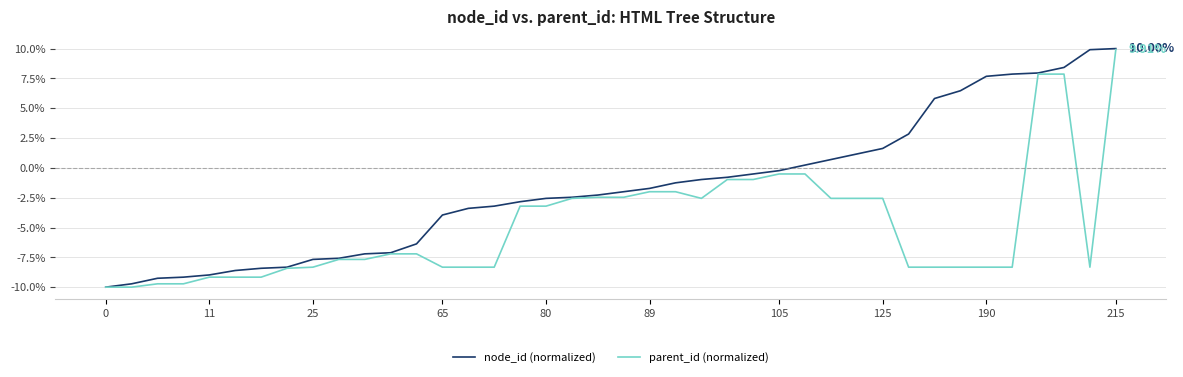

What is the average value of the parent_id (normalized) series?

-4.8